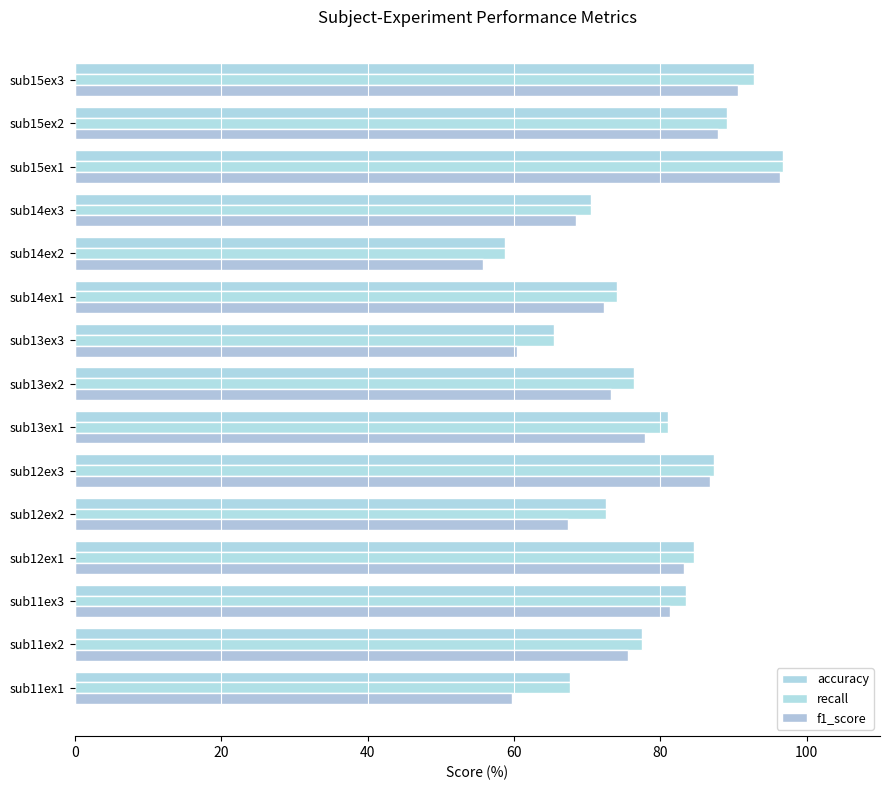

How many distinct data groups are displayed?

3